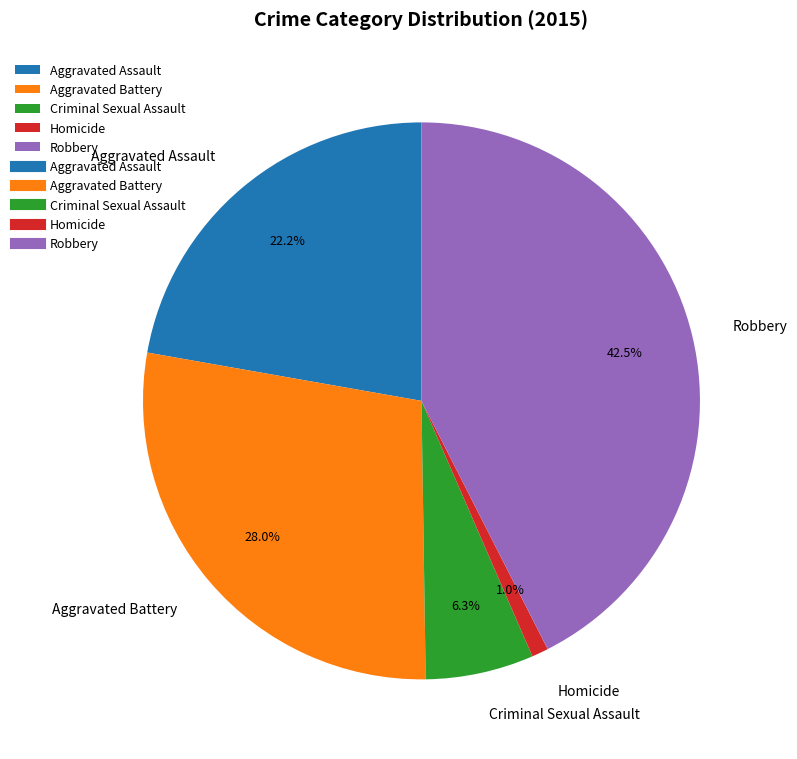

Does Robbery represent more than half of the total?

No